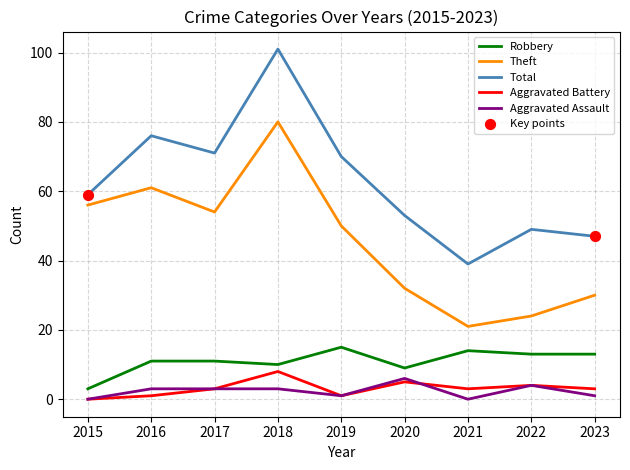

Read the Total value at 2020.

53